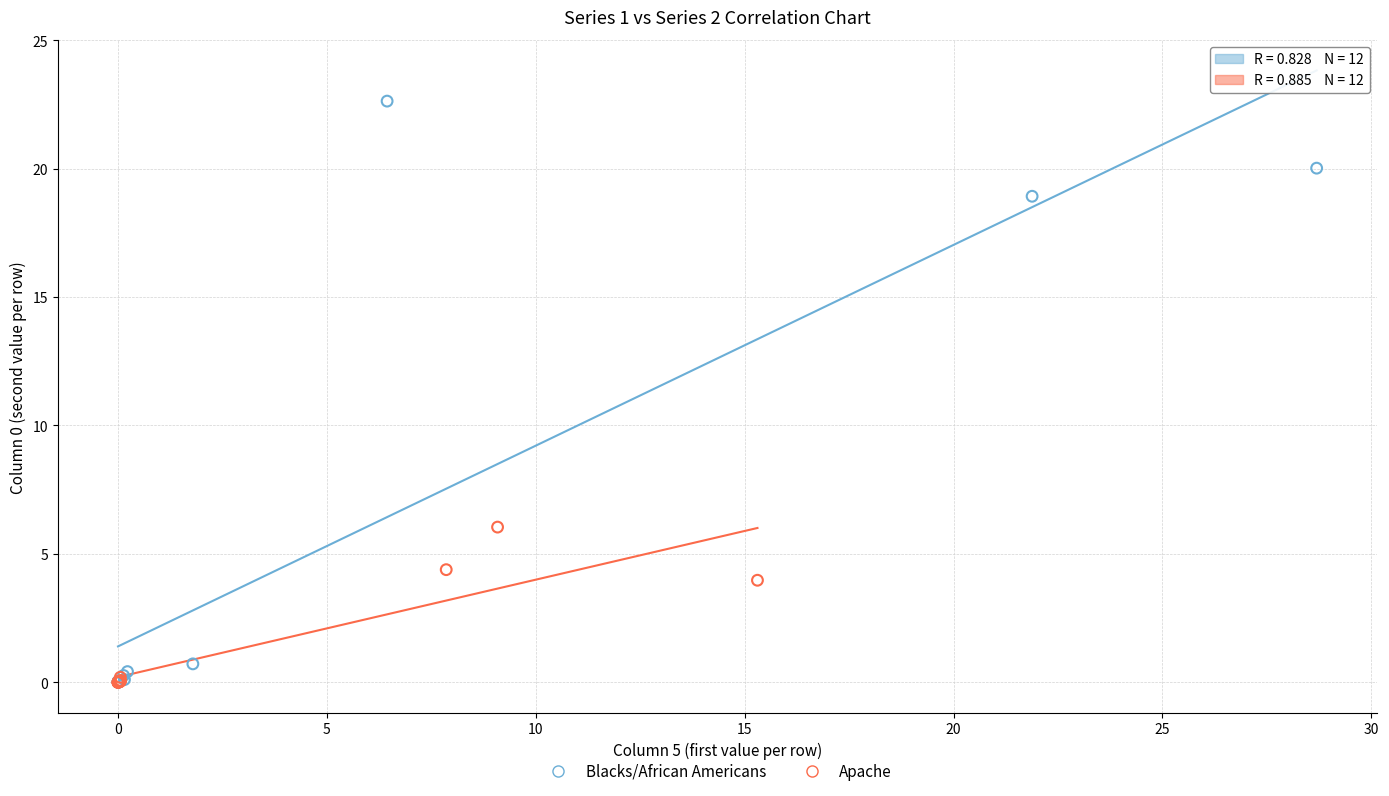

Which series has the largest Y range (max minus min)?

Blacks/African Americans